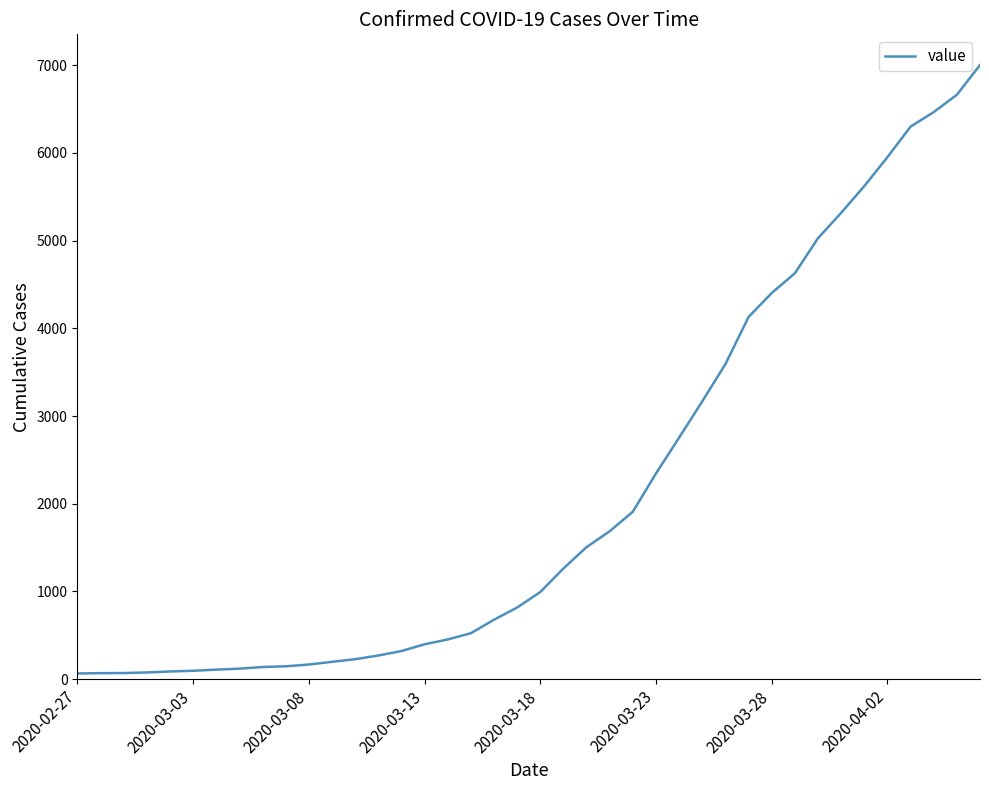

What is the maximum value shown in the chart?

7003